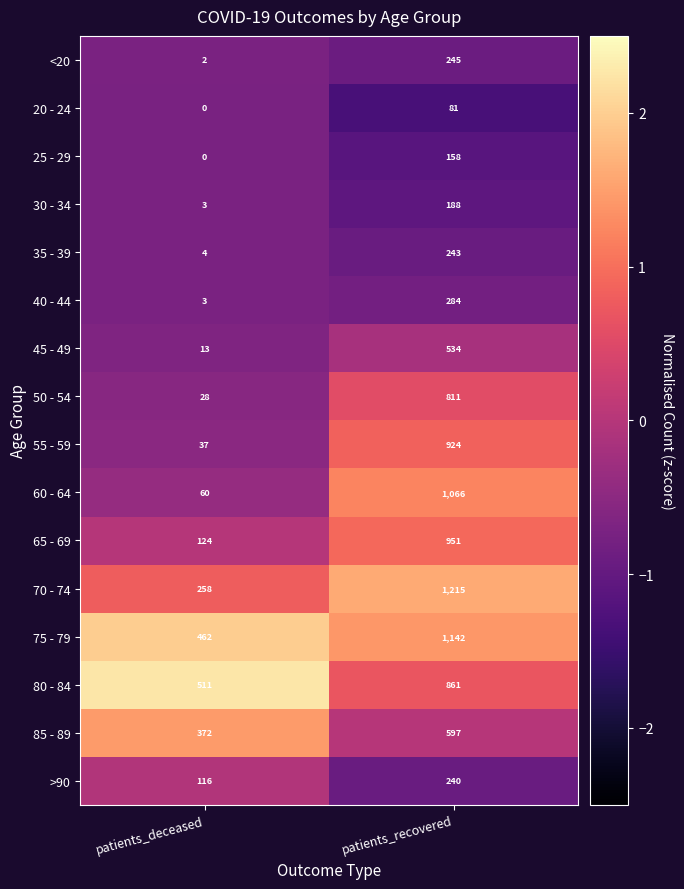

At which category is the sum across all series the highest?

patients_recovered